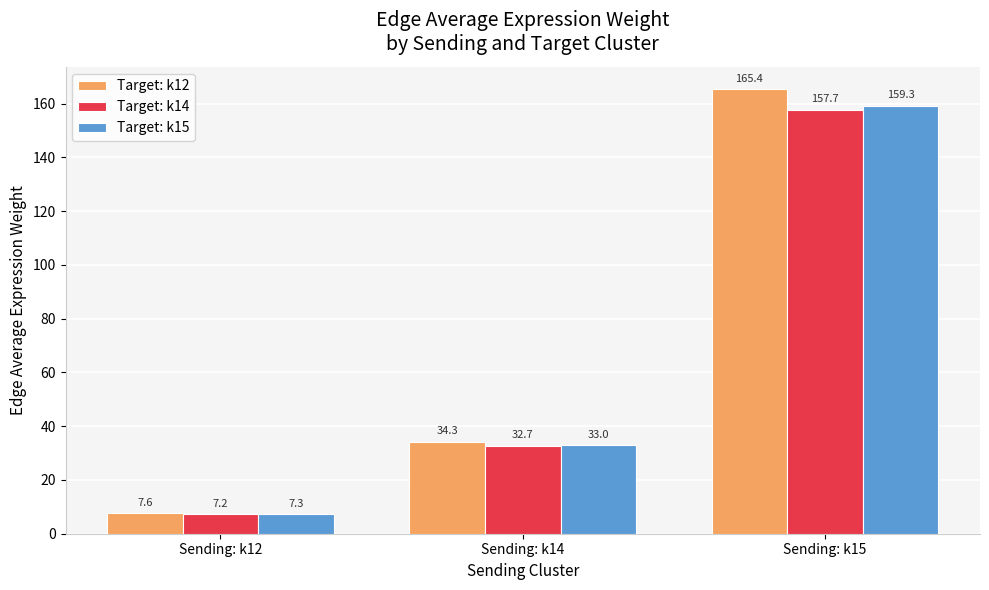

Reading right to left, transcribe all the data shown in this chart.

Target: k12: 165.4	34.3	7.6
Target: k14: 157.7	32.7	7.2
Target: k15: 159.3	33.0	7.3